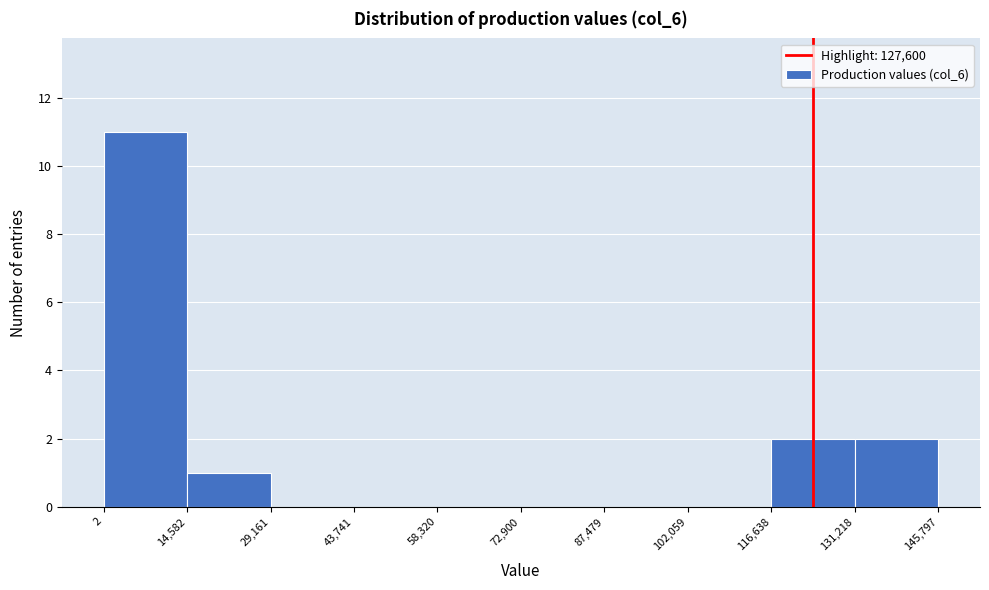

What is the height of the bar covering 116,638 to 131,218 on the x-axis? The values are not printed on the chart, so give them approximately, as read against the axis.

2